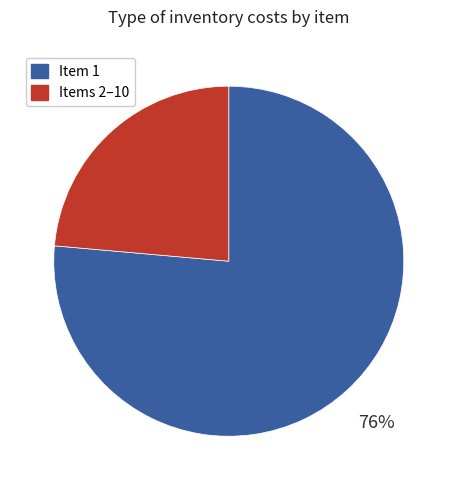

Is the sum of Items 2–10 and Item 1 greater than half?

Yes